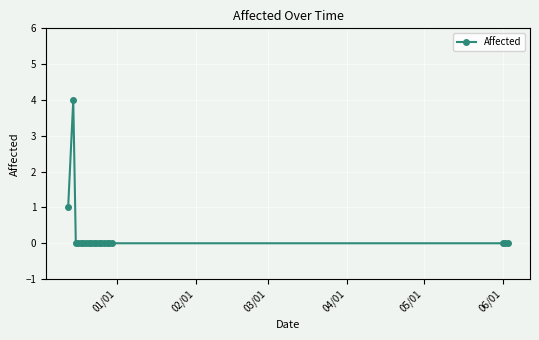

How many lines are shown in the chart?

1